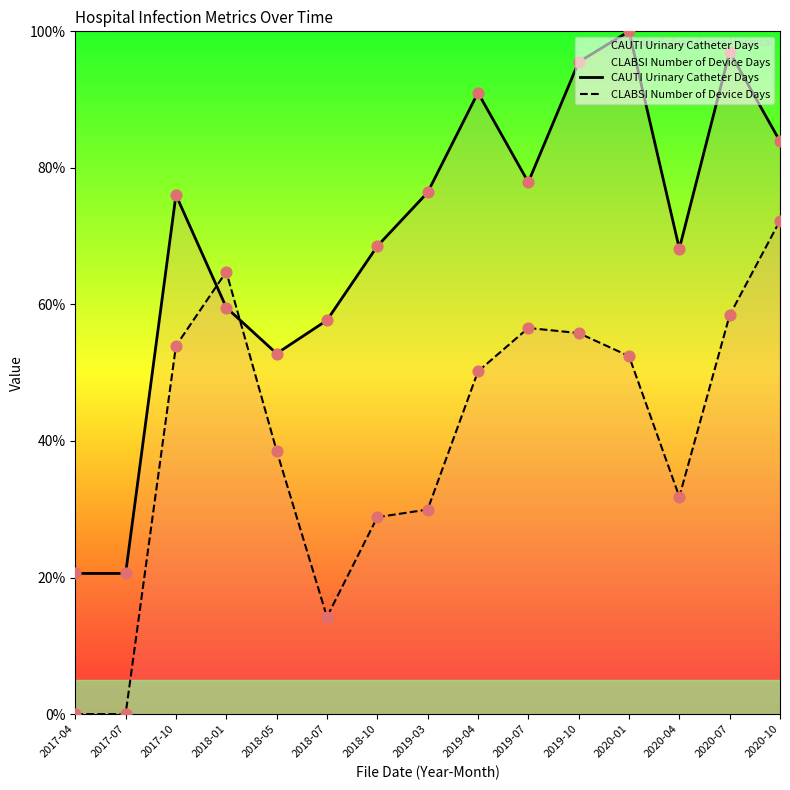

Is the value of CAUTI Urinary Catheter Days at 2018-07 greater than the value of CLABSI Number of Device Days at 2020-01?

Yes